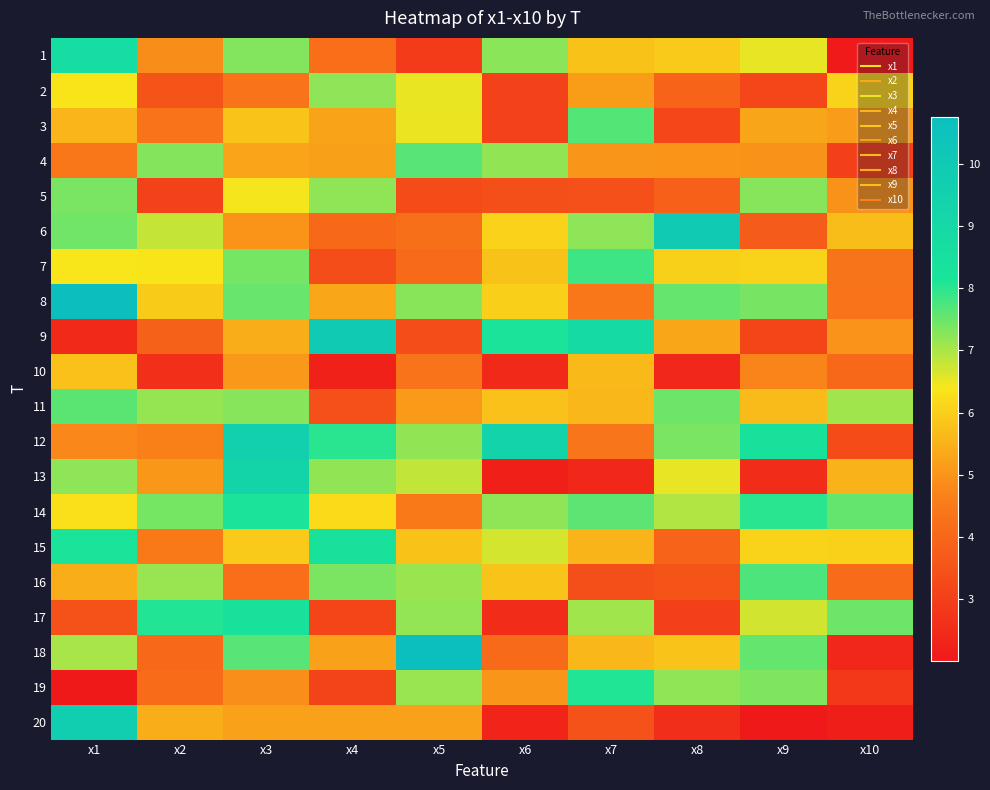

What is the spread (max minus min) of values at x6?

7.1